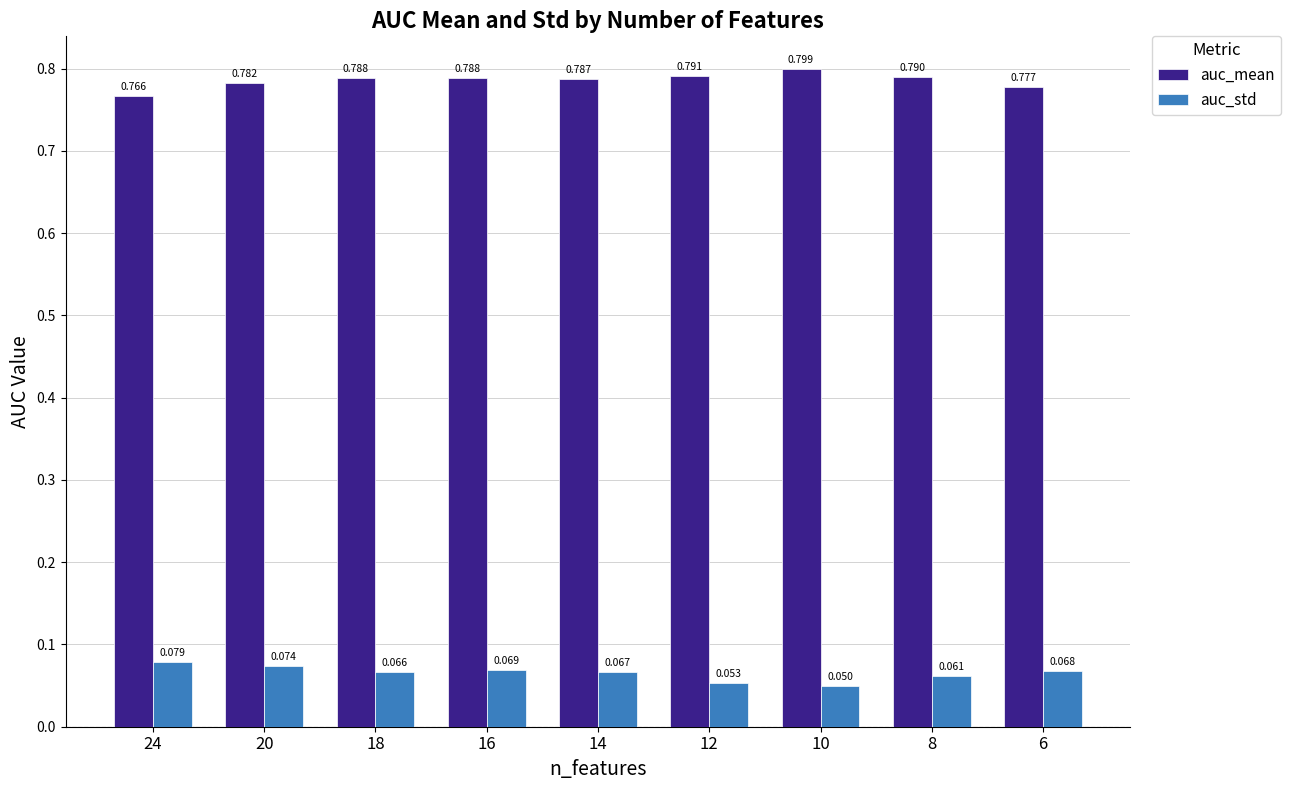

Is the value of auc_mean at 8 greater than the value of auc_std at 14?

Yes